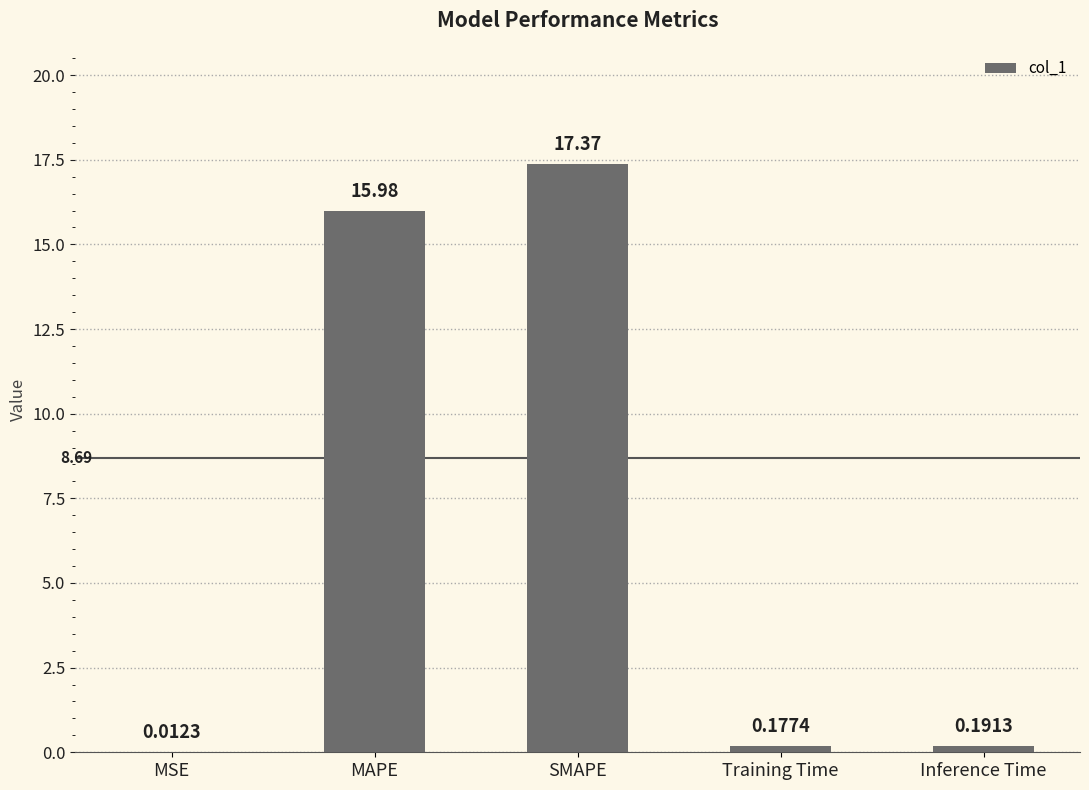

Where is the data nearest to the value 8?

Inference Time